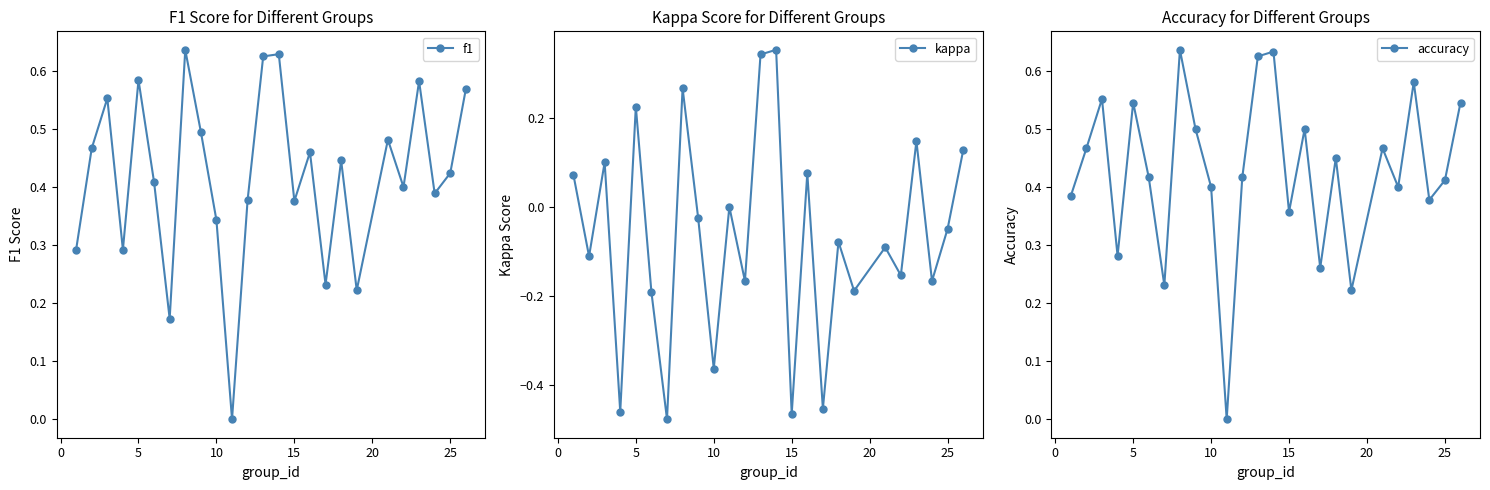

The value of accuracy at 25 is 0.2. True or false?

False